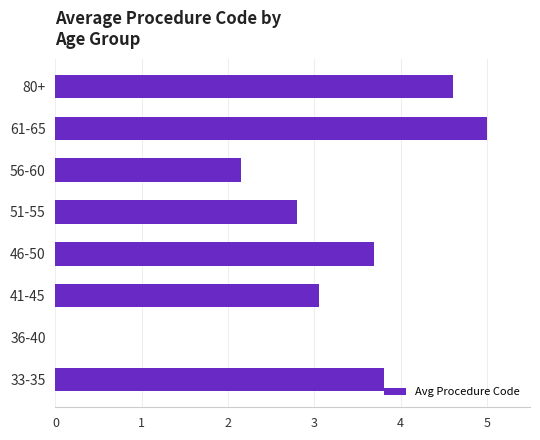

Reading bottom to top, extract all data points from this chart.

33-35=3.8	36-40=0.0	41-45=3.0	46-50=3.7	51-55=2.8	56-60=2.2	61-65=5.0	80+=4.6